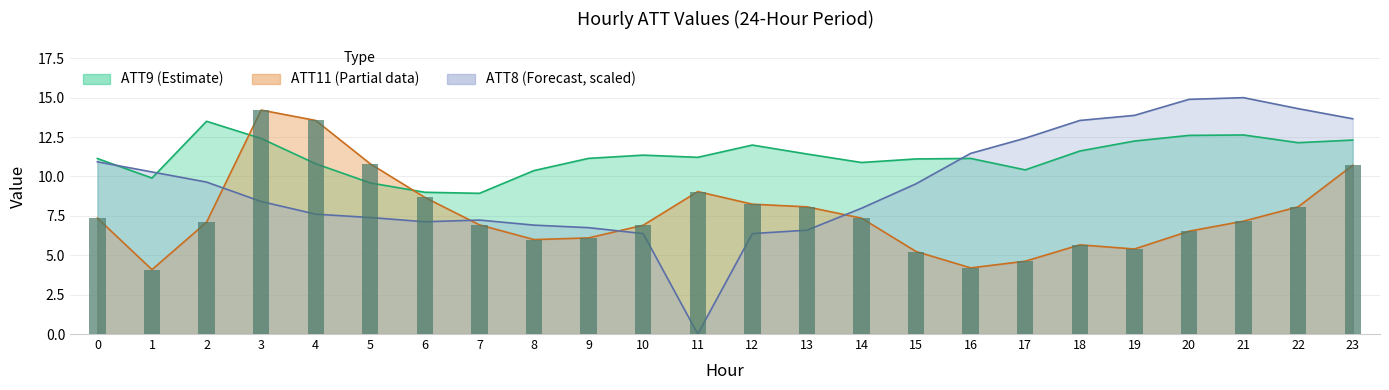

Reading left to right, transcribe all the data shown in this chart.

ATT8: 10.9	10.3	9.6	8.4	7.6	7.4	7.1	7.2	6.9	6.8	6.4	0.0	6.4	6.6	8.0	9.5	11.5	12.4	13.6	13.9	14.9	15.0	14.3	13.7
ATT9: 11.1	9.9	13.5	12.4	10.8	9.6	9.0	8.9	10.4	11.1	11.4	11.2	12.0	11.4	10.9	11.1	11.1	10.4	11.6	12.2	12.6	12.6	12.1	12.3
ATT11: 7.4	4.1	7.1	14.2	13.6	10.8	8.7	6.9	6.0	6.1	6.9	9.0	8.2	8.1	7.4	5.2	4.2	4.6	5.7	5.4	6.5	7.2	8.1	10.7